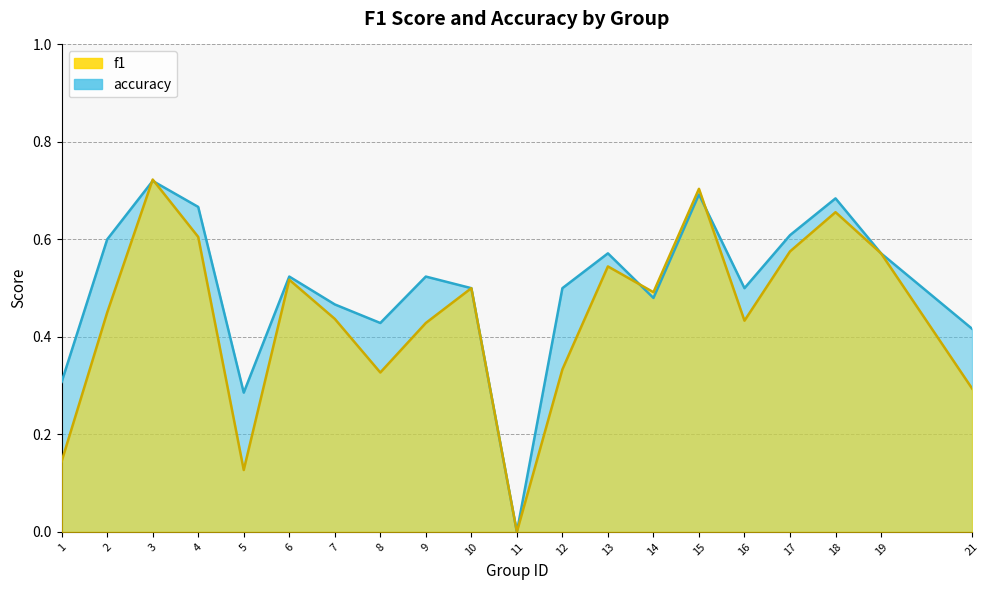

How many interior local valleys does the accuracy series have?

5